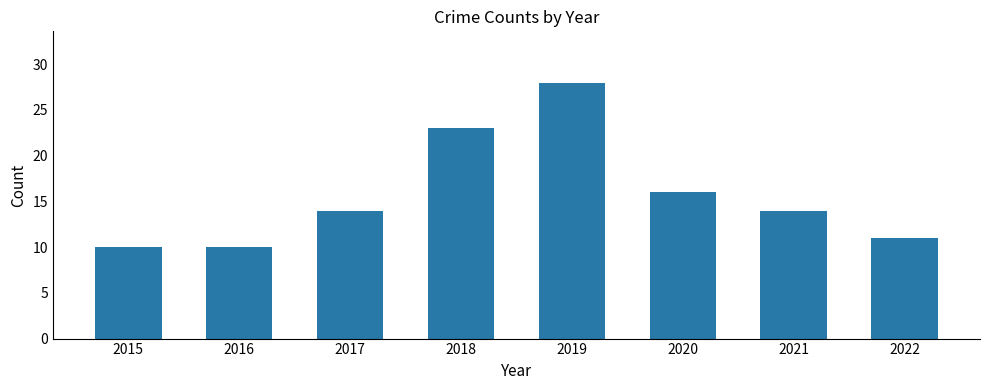

Which has a higher value, 2020 or 2016?

2020